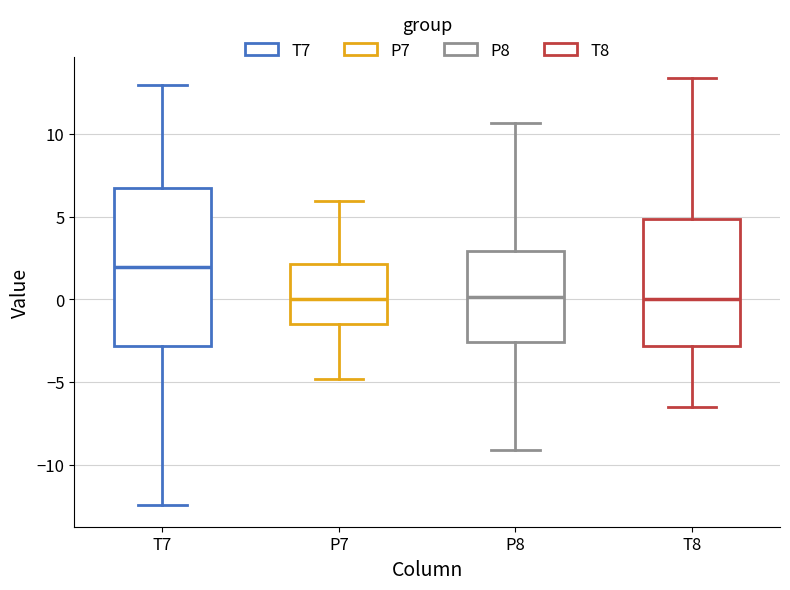

Comparing the boxes themselves (not the whiskers), which one is the tallest?

T7